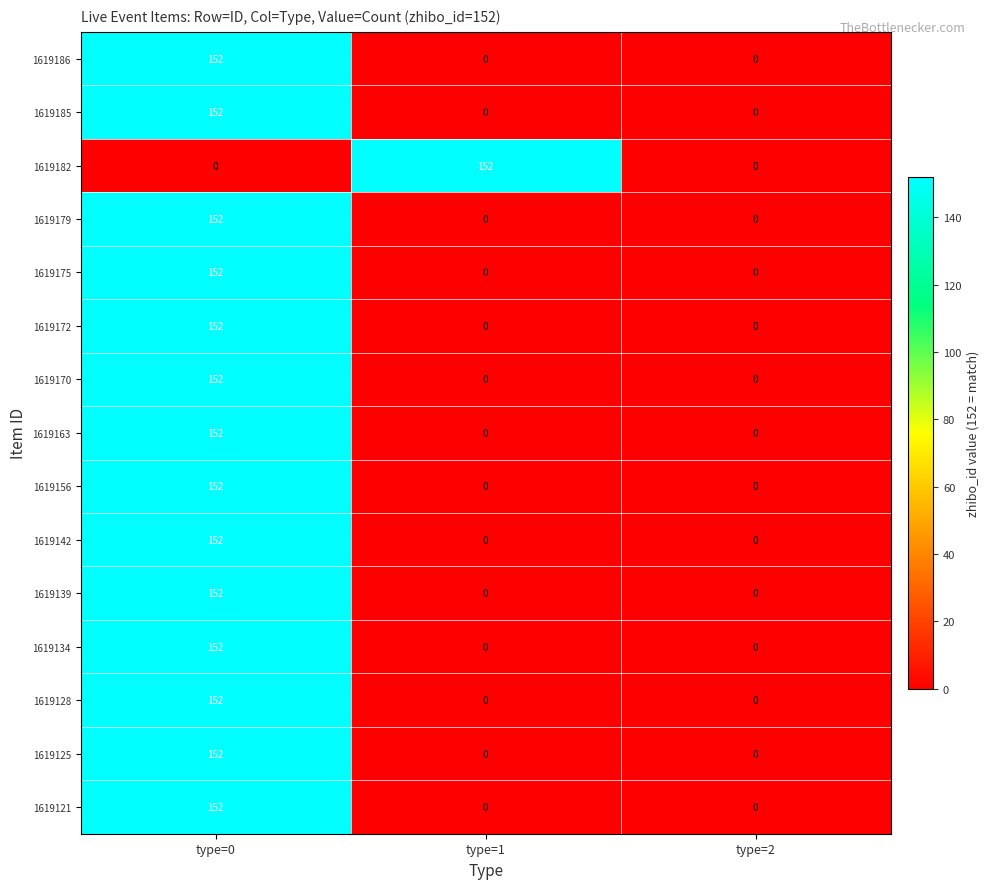

Is it true that 1619121 equals 58 at type=2?

False